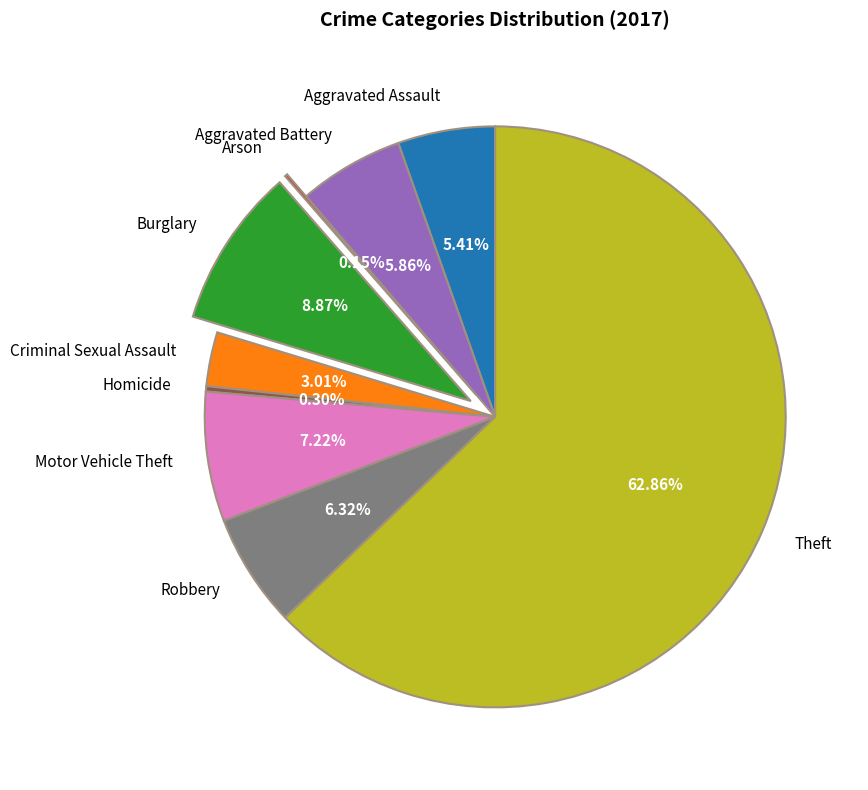

Between Aggravated Battery and Burglary, which is larger?

Burglary